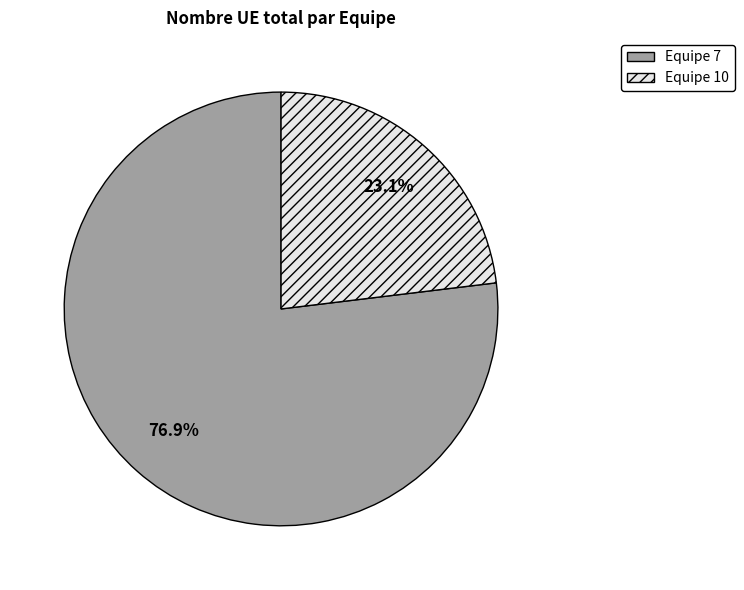

How many slices are in this pie chart?

2